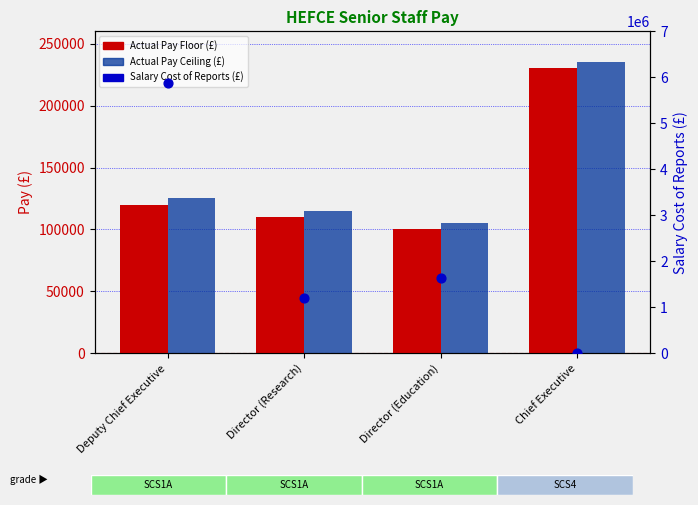

Which series contains the lowest Y value?

Salary Cost of Reports (£)